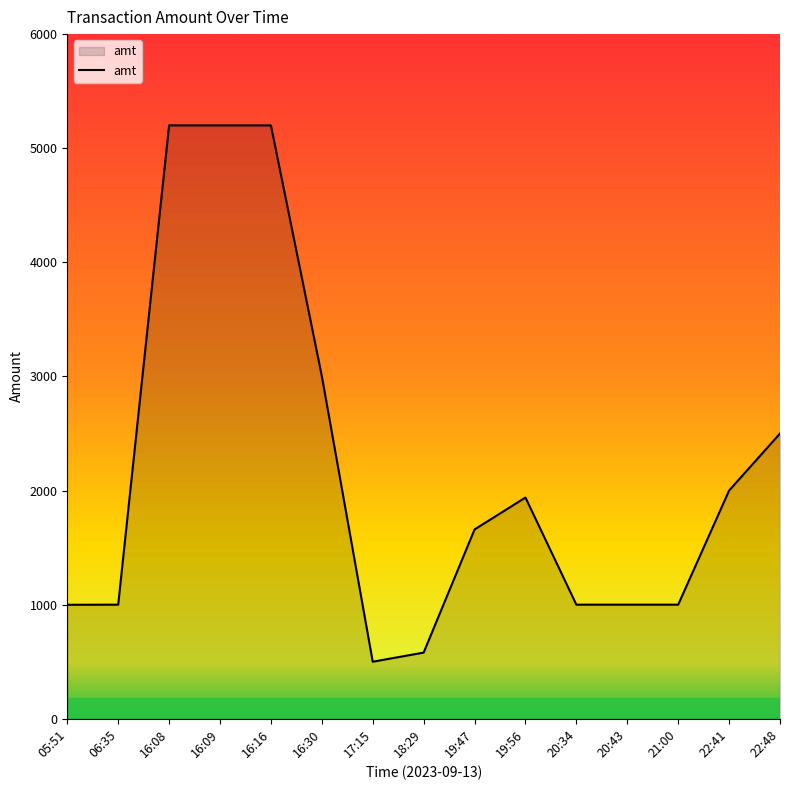

True or false: the data shows 2716 at 16:09.

False